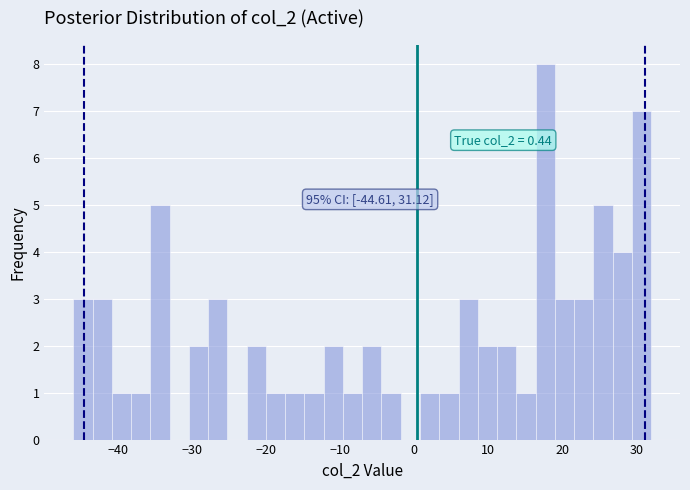

Around what value on the x-axis is the tallest bar? Give the approximate position of its centre, as read against the axis.

18